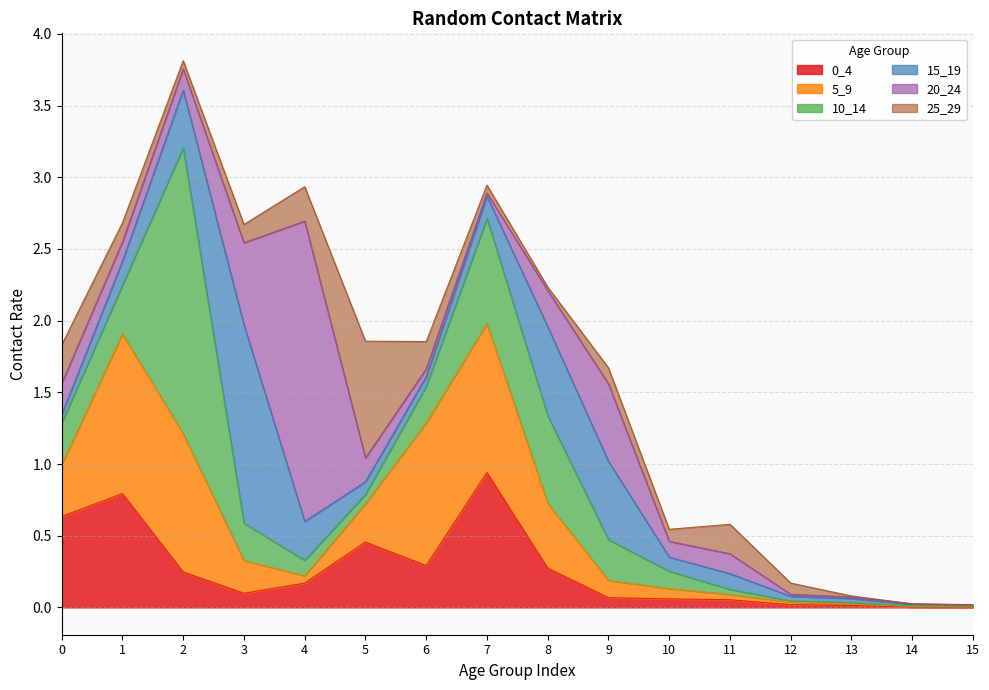

True or false: 20_24 has a value of 0.2 at 5.

True